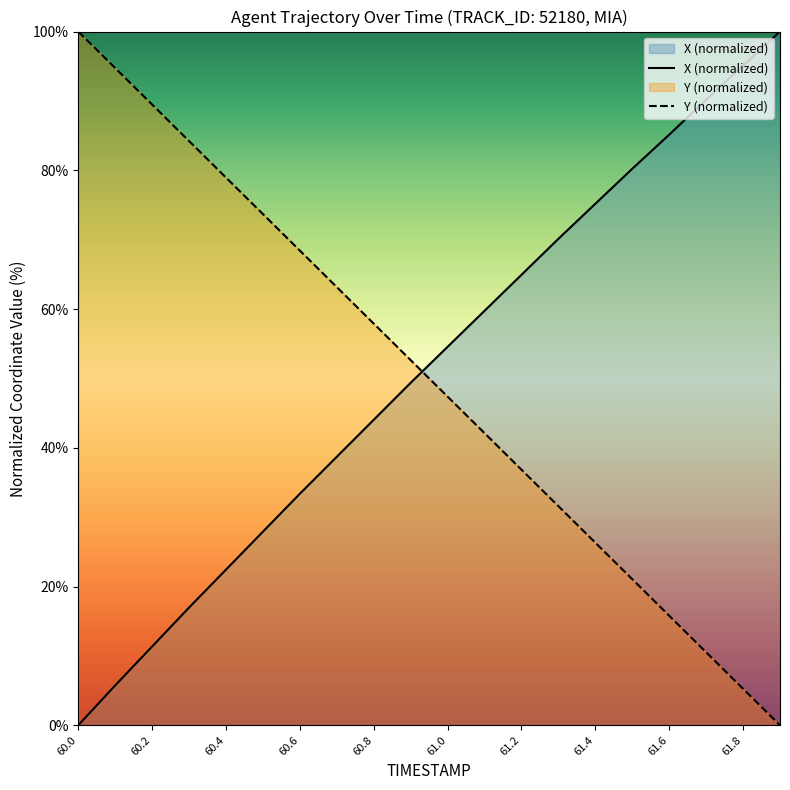

True or false: Y (normalized) and X (normalized) cross at least once.

True